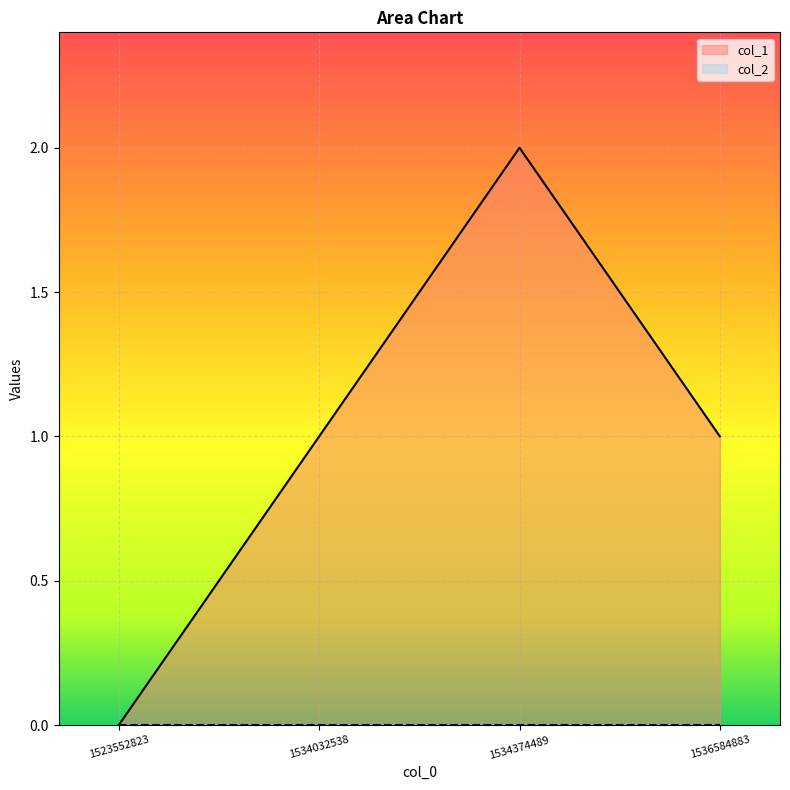

Count the values in the range 1 to 2.

3